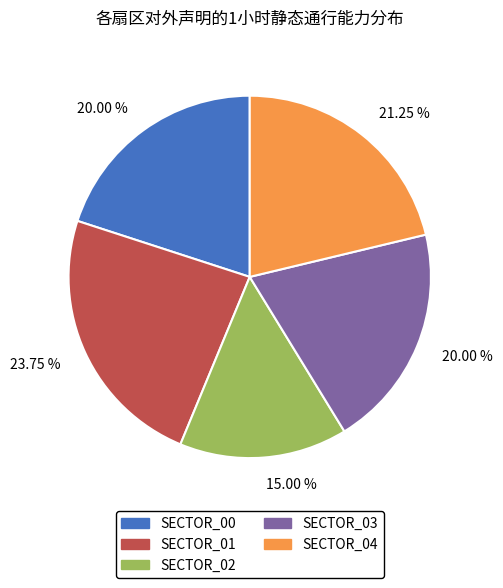

Is there a majority slice in this chart?

No